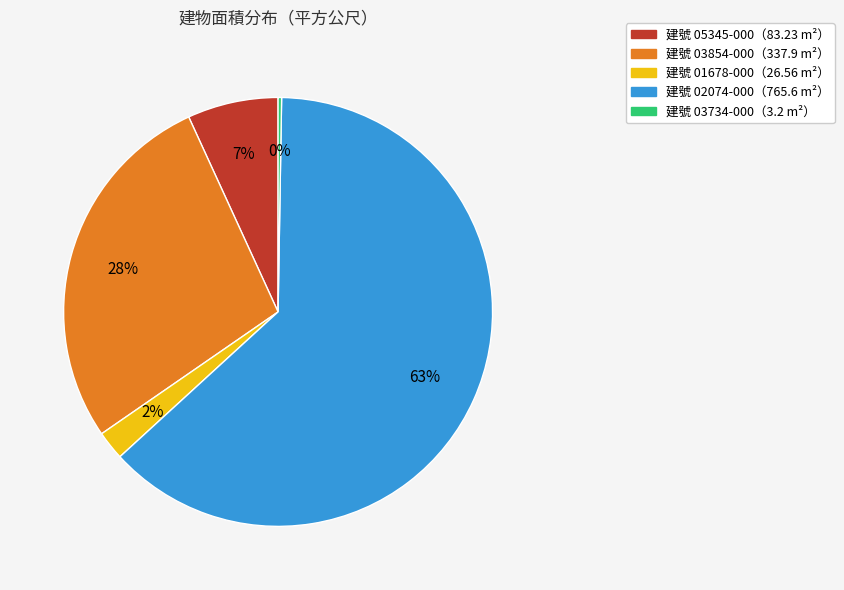

To the nearest percent, what is the difference between the largest and smallest slice percentages?

63%